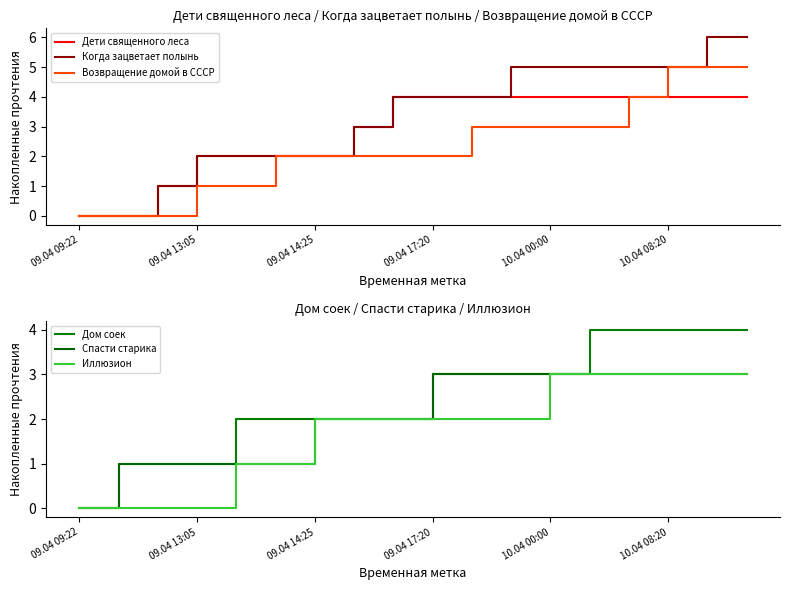

True or false: Дети священного леса has more than 0 interior local peaks.

False